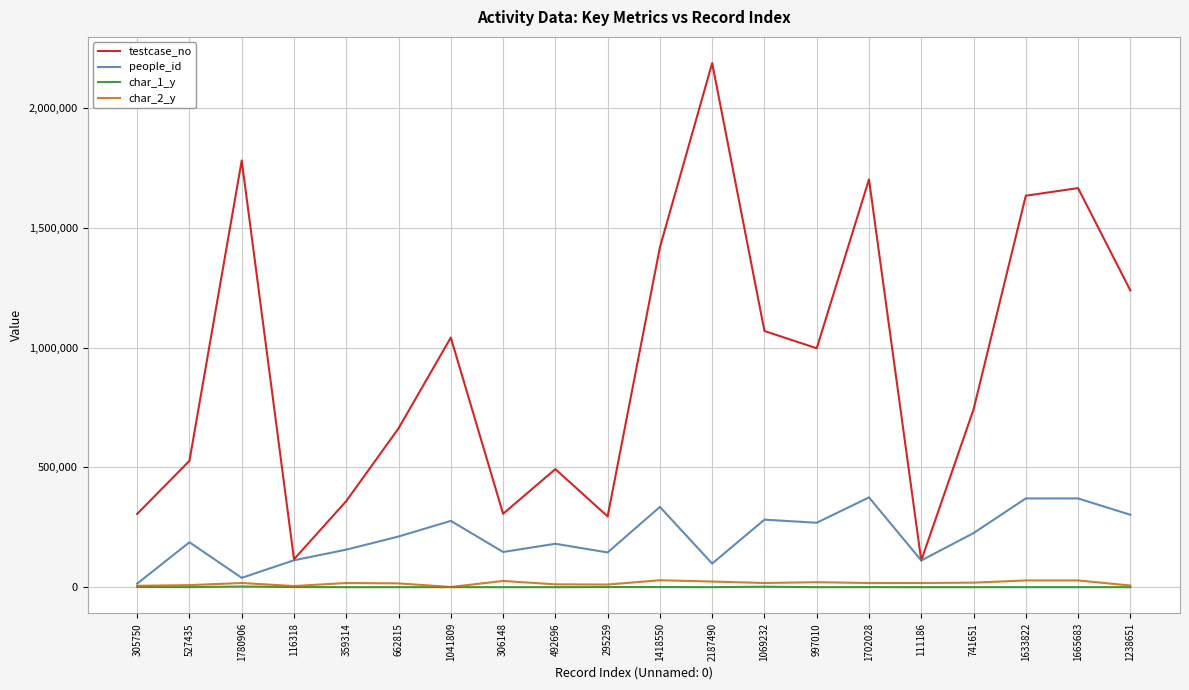

Which series changed the most between 305750 and 1238651?

testcase_no